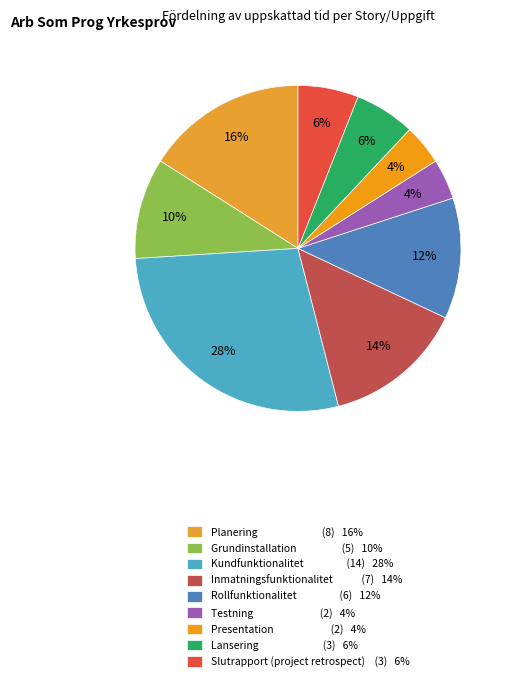

To the nearest percent, what is the combined percentage of Testning and Presentation?

8%